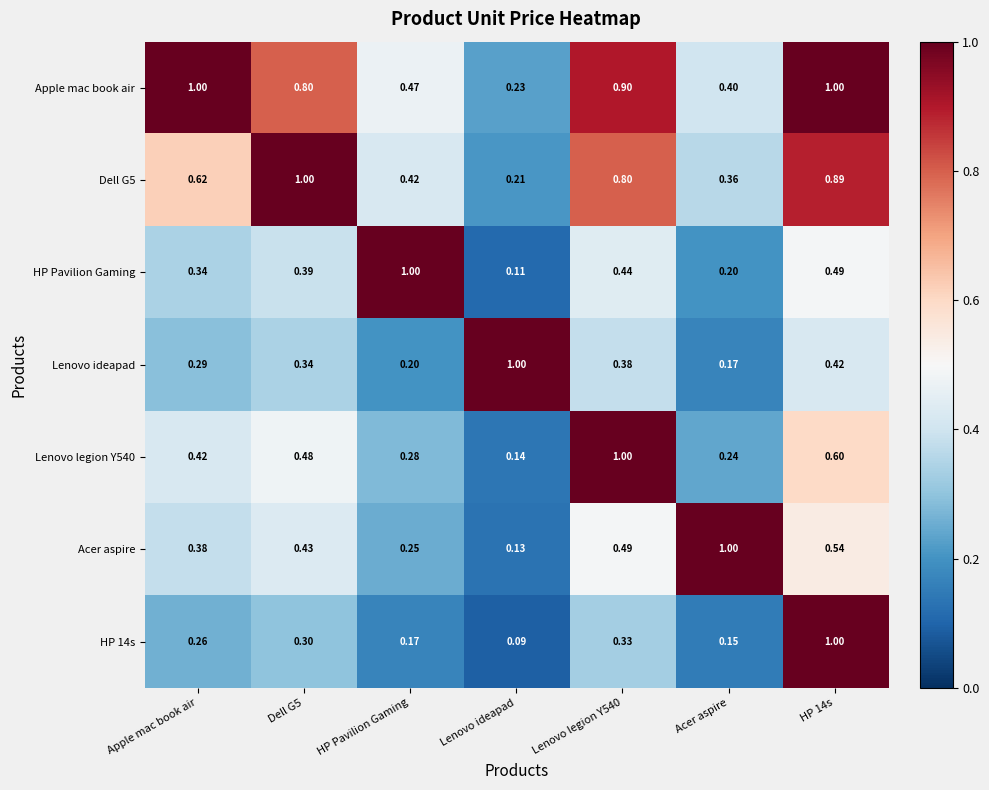

Between Dell G5 and HP Pavilion Gaming, which series saw the biggest shift?

HP Pavilion Gaming